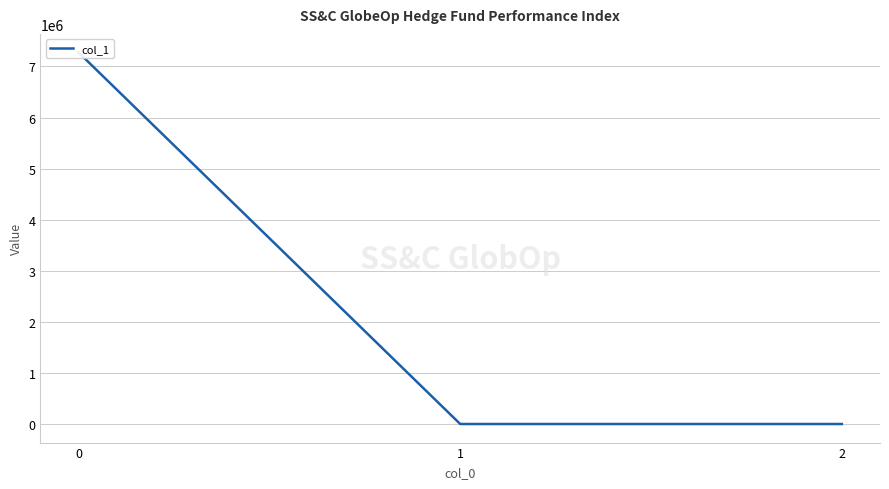

What value does the data have at 2?

-1.0